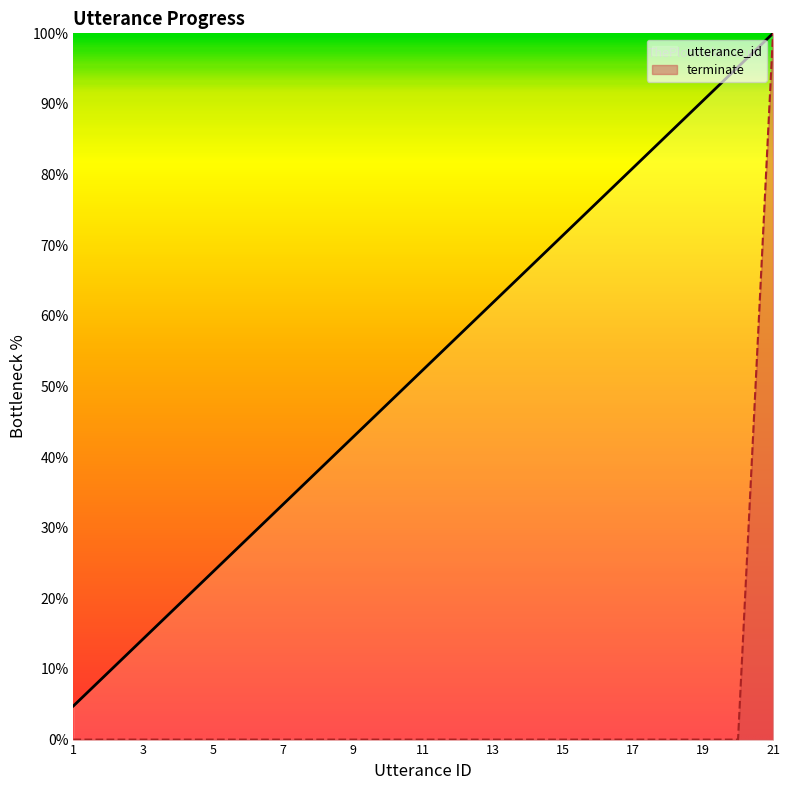

Which series has the widest spread of values?

terminate